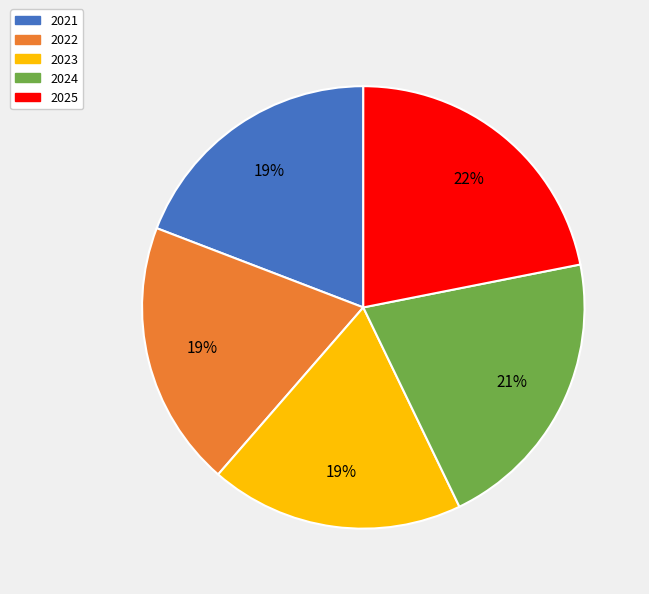

To the nearest percent, what portion does 2023 represent?

19%